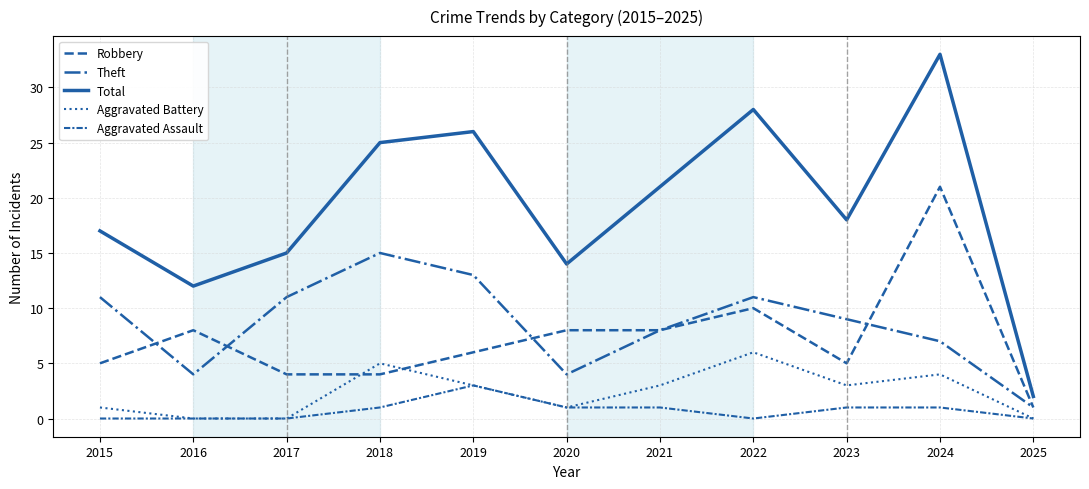

Does the chart display data point markers on the line(s)?

No